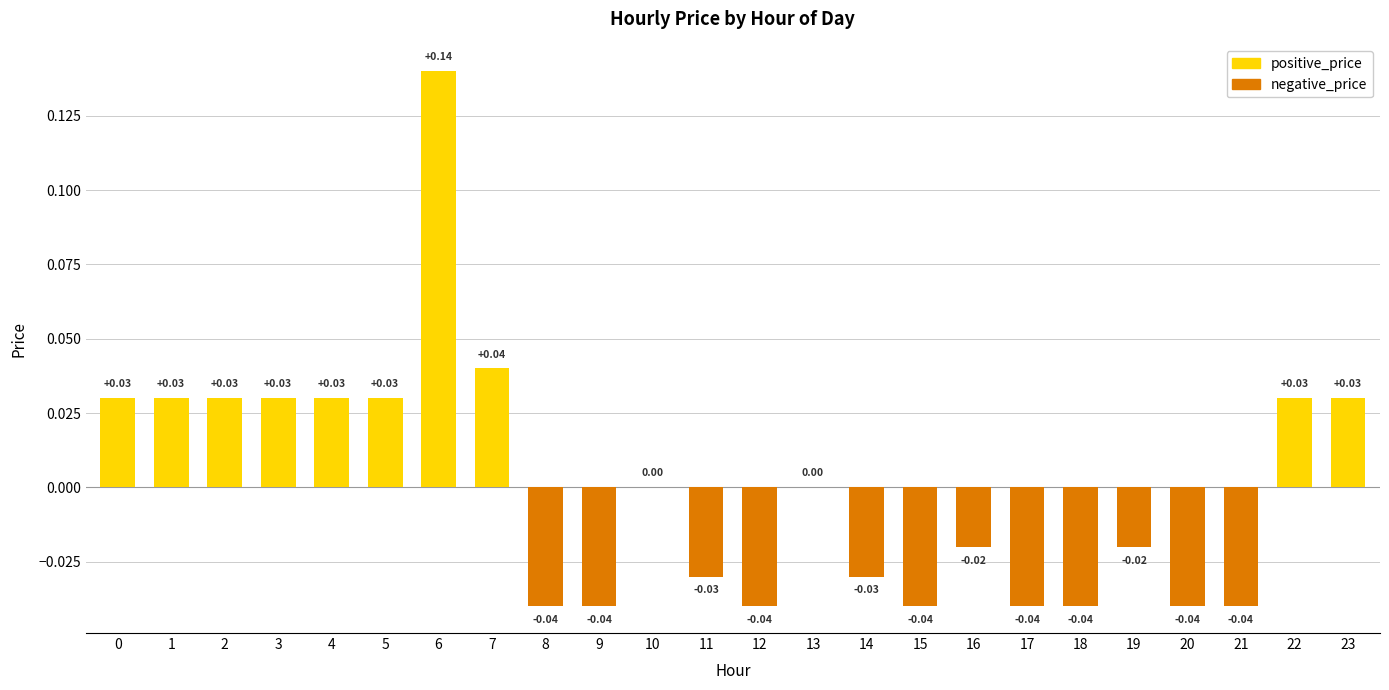

Which has a higher value, 22 or 6?

6